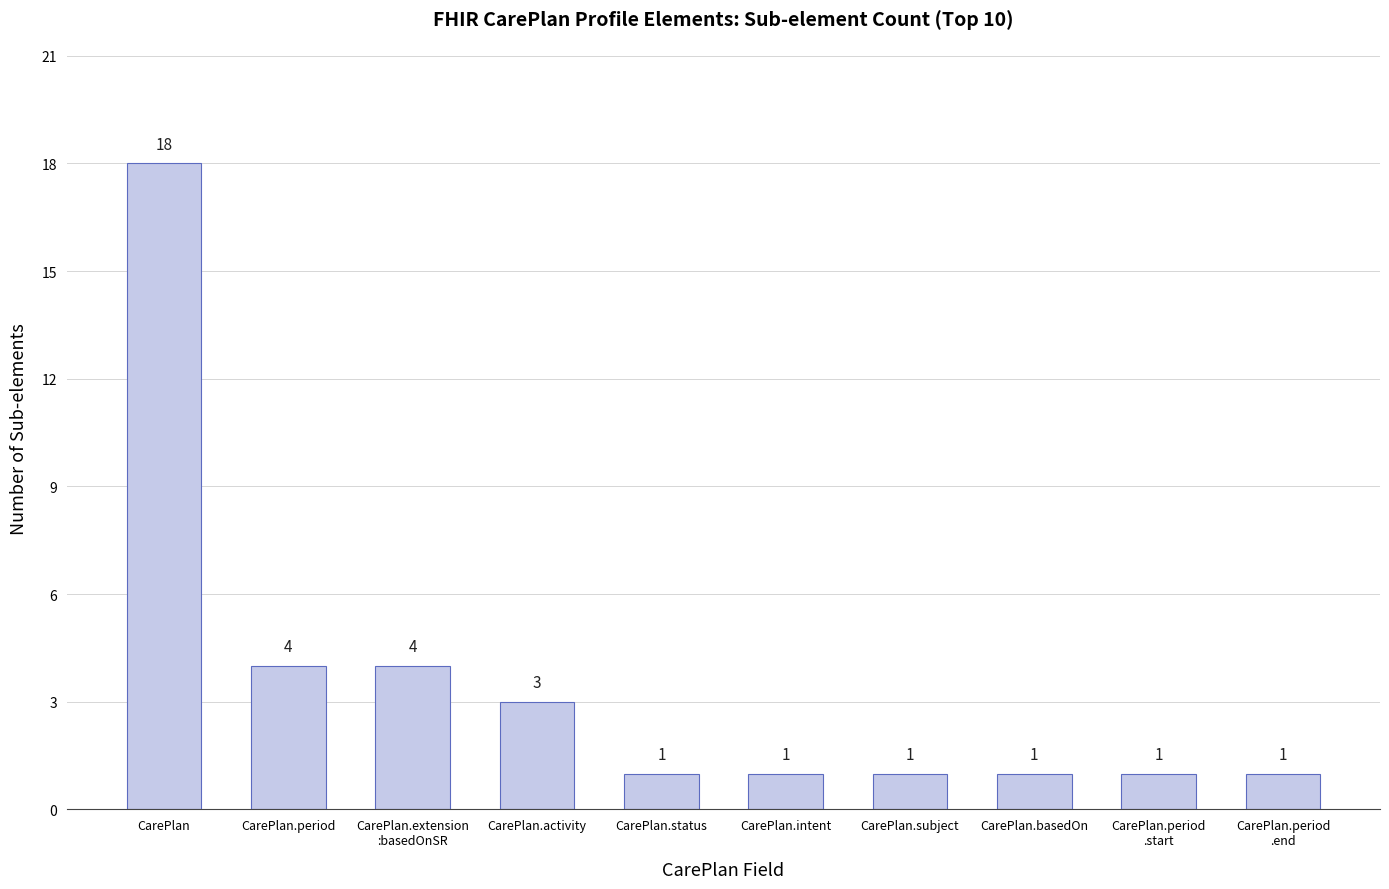

Reading left to right, what are all the values shown in this chart?

CarePlan=18	CarePlan.period=4	CarePlan.extension
:basedOnSR=4	CarePlan.activity=3	CarePlan.status=1	CarePlan.intent=1	CarePlan.subject=1	CarePlan.basedOn=1	CarePlan.period
.start=1	CarePlan.period
.end=1